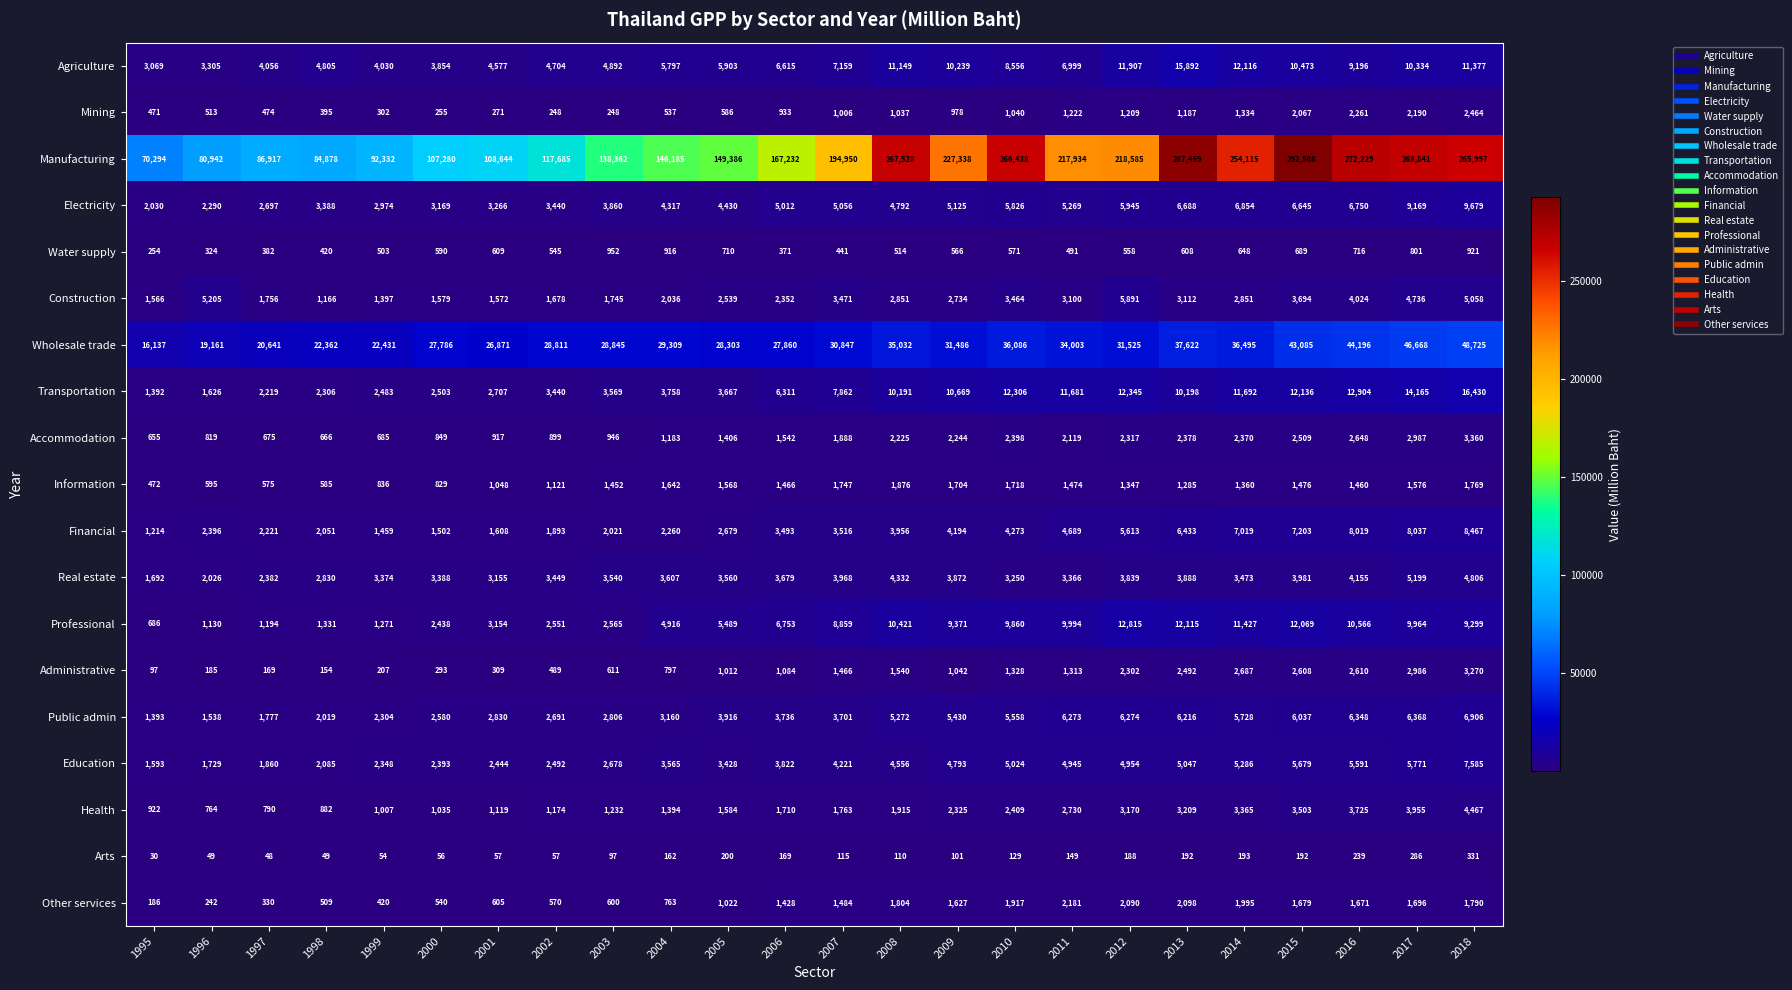

List the series in order of their peak value, lowest first.

Arts, Water supply, Information, Other services, Mining, Administrative, Accommodation, Health, Real estate, Construction, Public admin, Education, Financial, Electricity, Professional, Agriculture, Transportation, Wholesale trade, Manufacturing